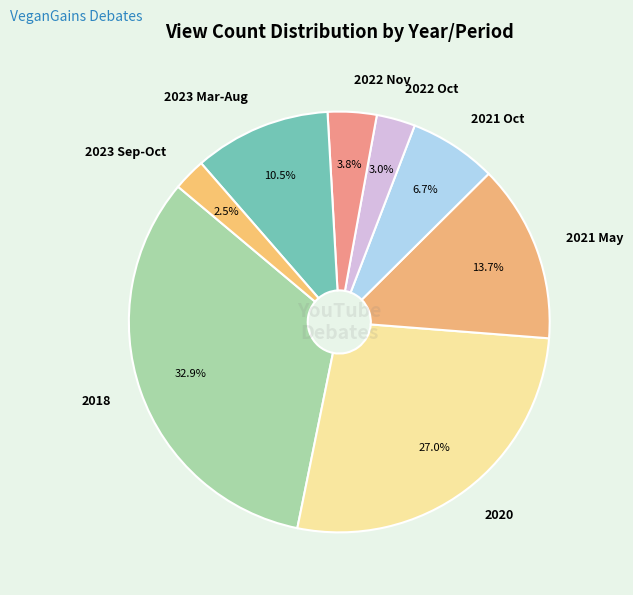

The 2022 Nov slice represents 4% of the pie. True or false?

True